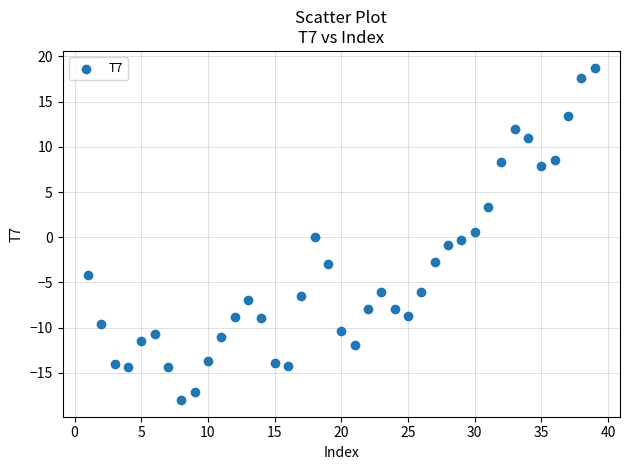

What is the range of X values (max minus min)?

38.0